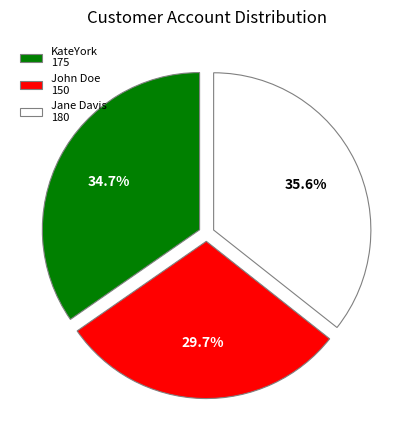

What is the total percentage of KateYork and John Doe?

64.4%